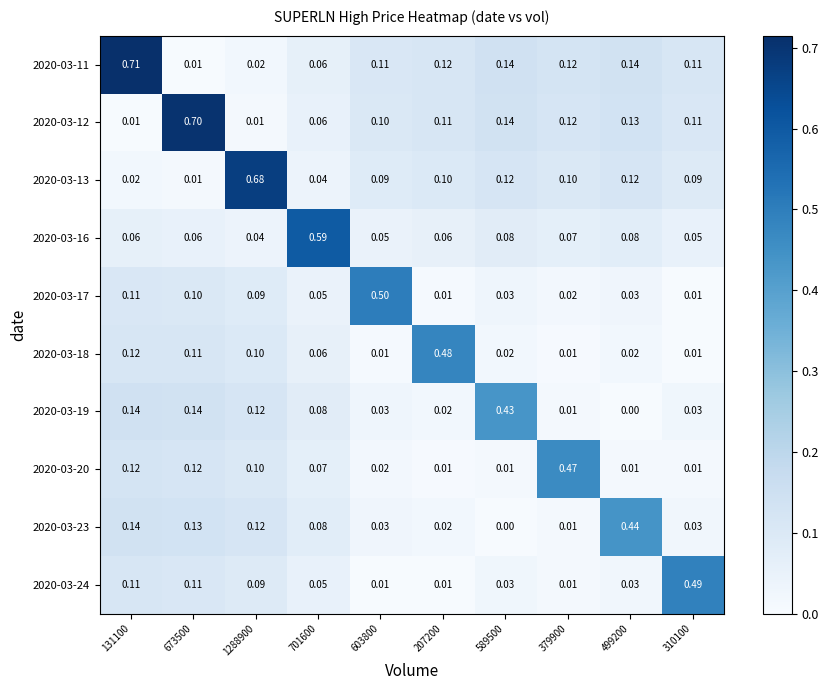

Is the value of 2020-03-12 at 207200 greater than the value of 2020-03-23 at 589500?

Yes